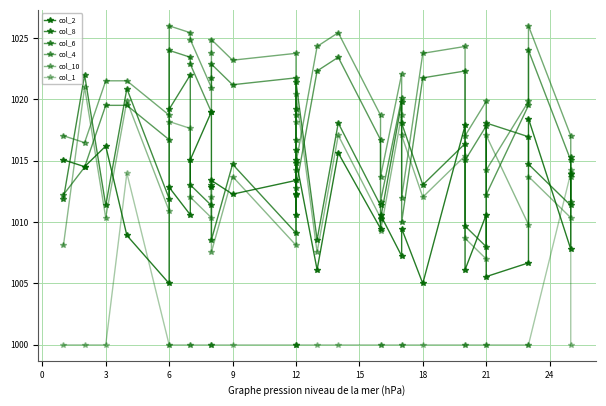

In col_10, how many points are higher than both neighbors (excluding endpoints)?

11